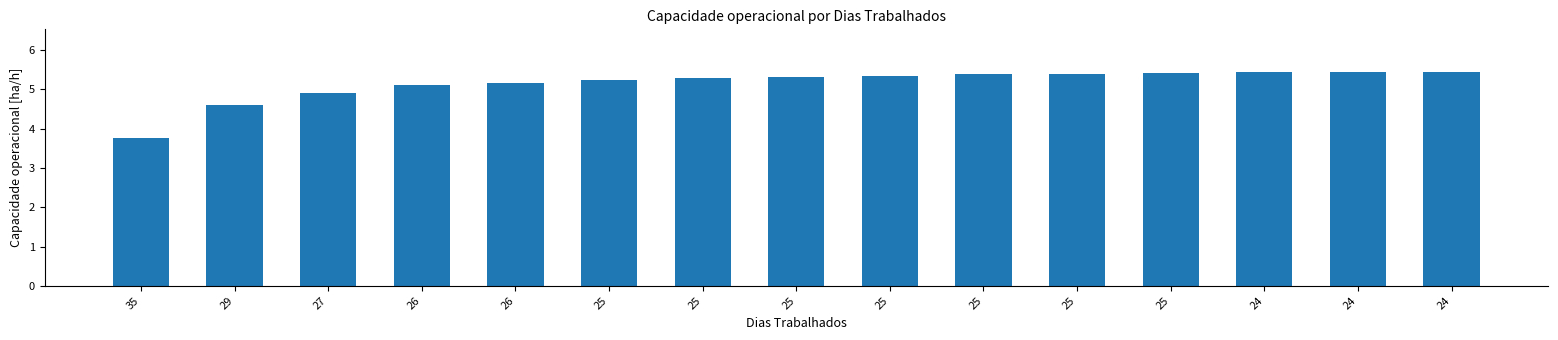

What is the change in value from 35 to 25?

+1.6